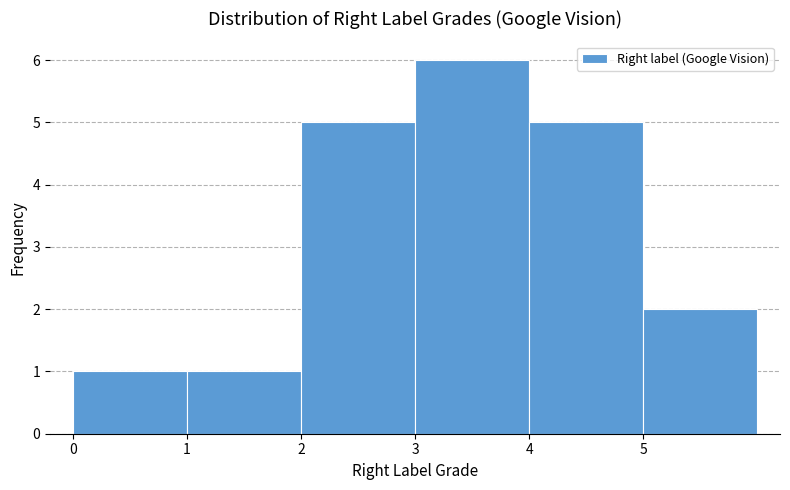

What is the height of the bar covering 4 to 5 on the x-axis? The values are not printed on the chart, so give them approximately, as read against the axis.

5